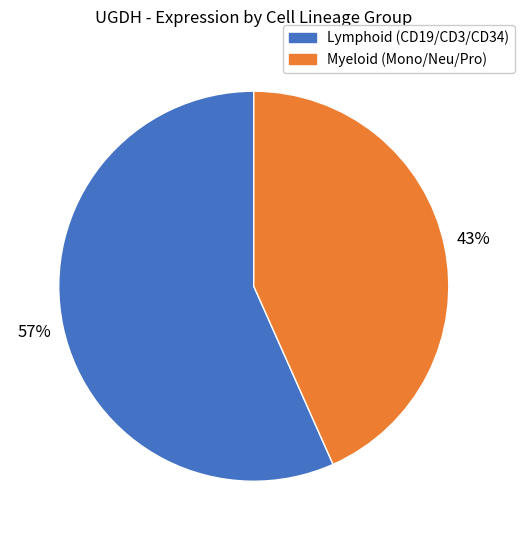

Is there a majority slice in this chart?

Yes